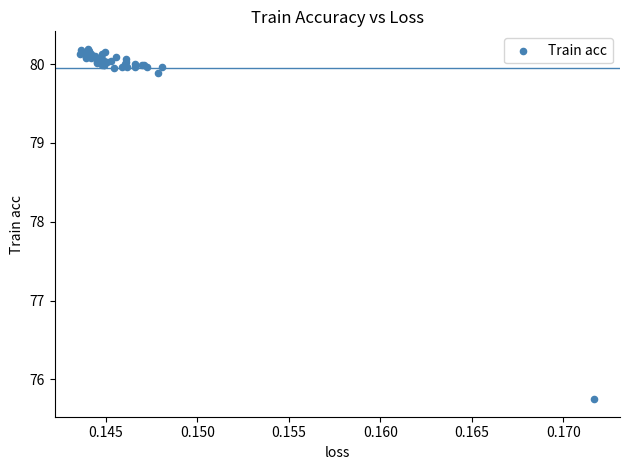

What Y value in the scatter plot is closest to 77?

75.7